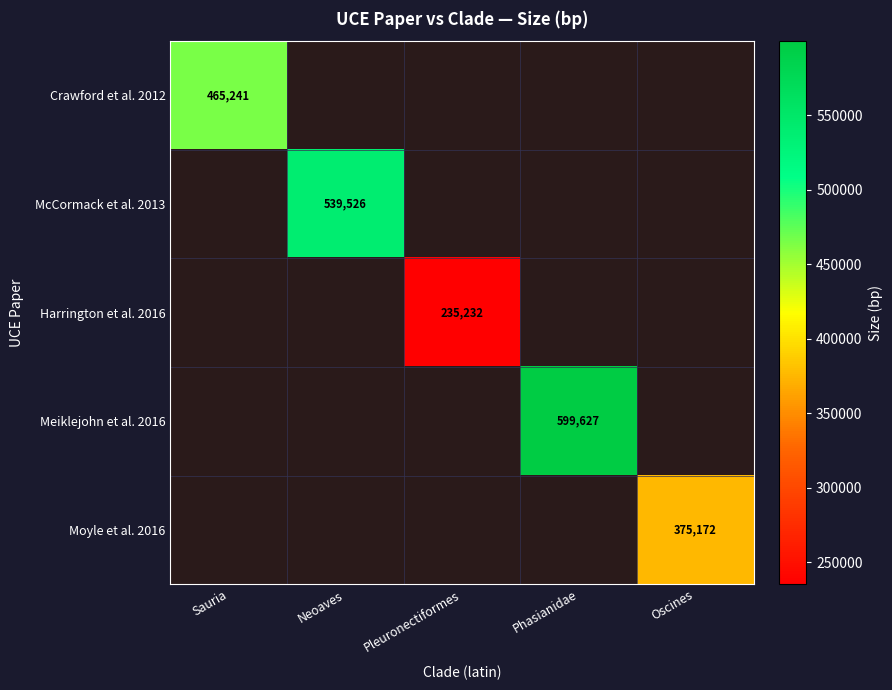

Is the value of Crawford et al. 2012 at Sauria greater than the value of Harrington et al. 2016 at Phasianidae?

No